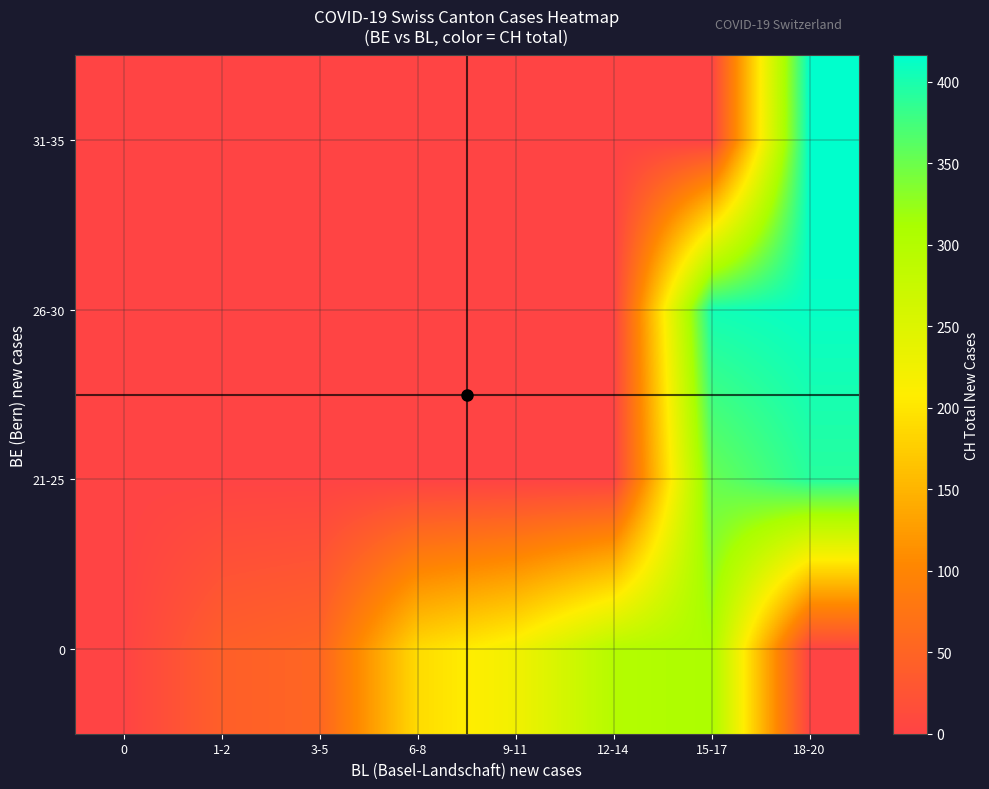

What is the difference between the highest and lowest values at 3-5?

52.2